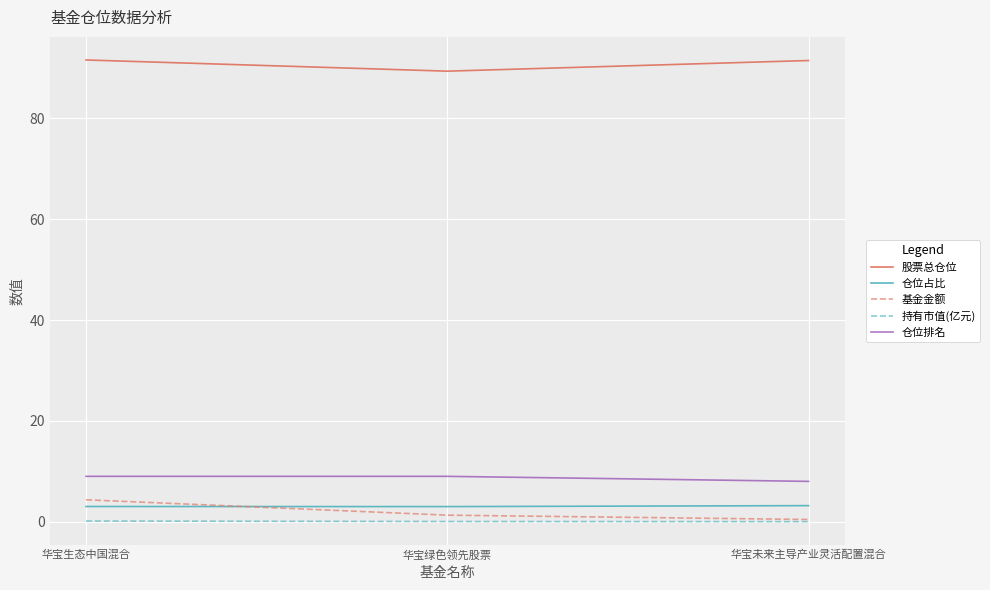

Does the chart display data point markers on the line(s)?

No